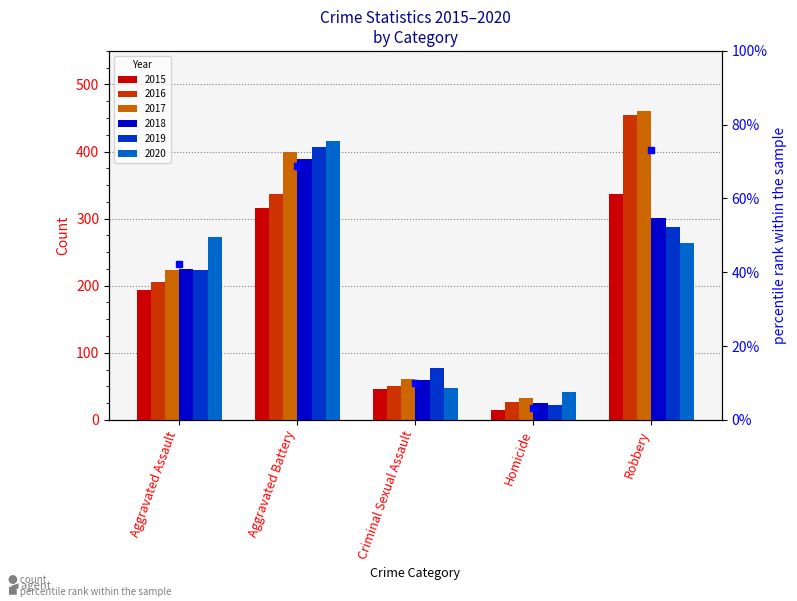

Rank the categories by value from highest to lowest.

Robbery, Aggravated Battery, Aggravated Assault, Criminal Sexual Assault, Homicide